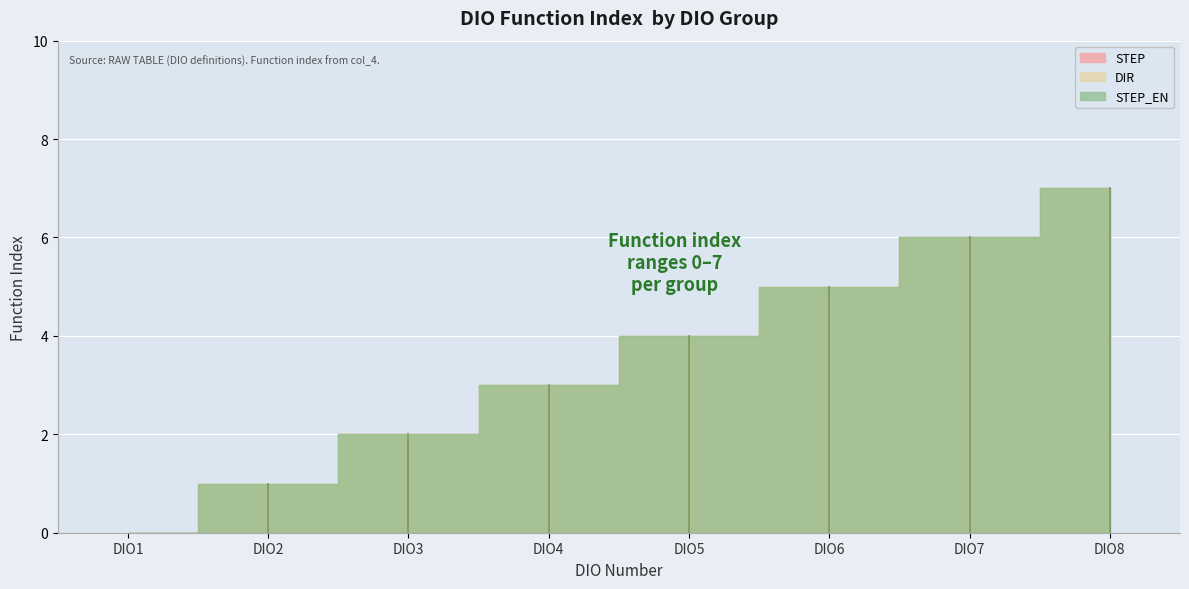

Which series has the largest total across all categories?

STEP